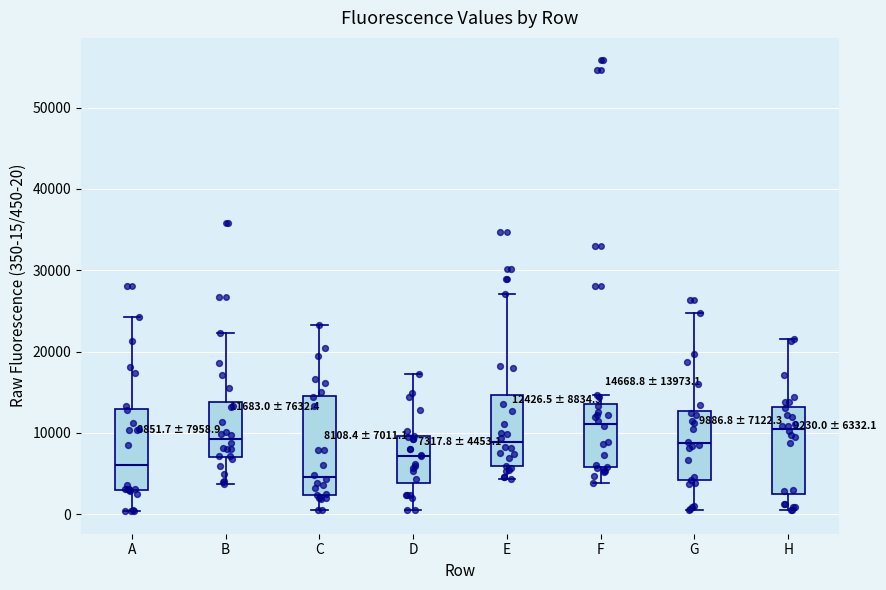

Which box's median line is the lowest?

C